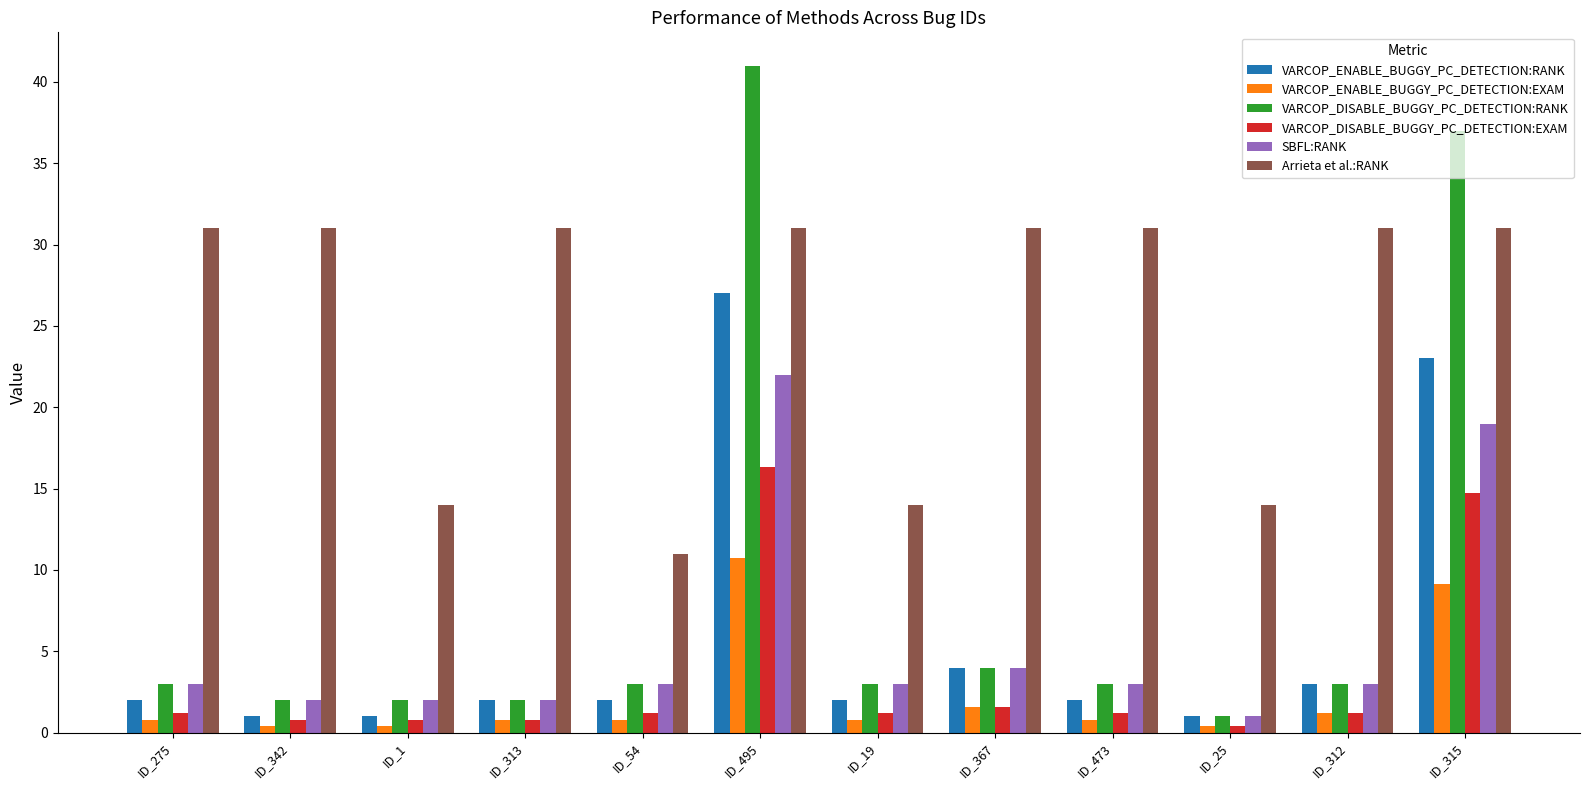

What is the difference between the maximum and minimum values in the VARCOP_DISABLE_BUGGY_PC_DETECTION:EXAM series?

15.9